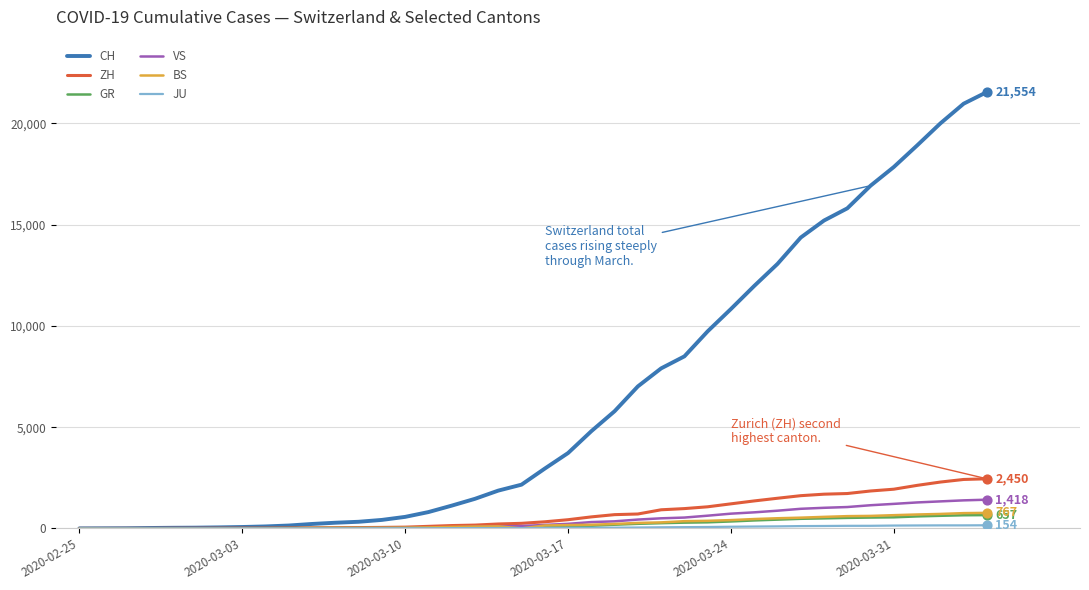

Which series has the largest total across all categories?

CH